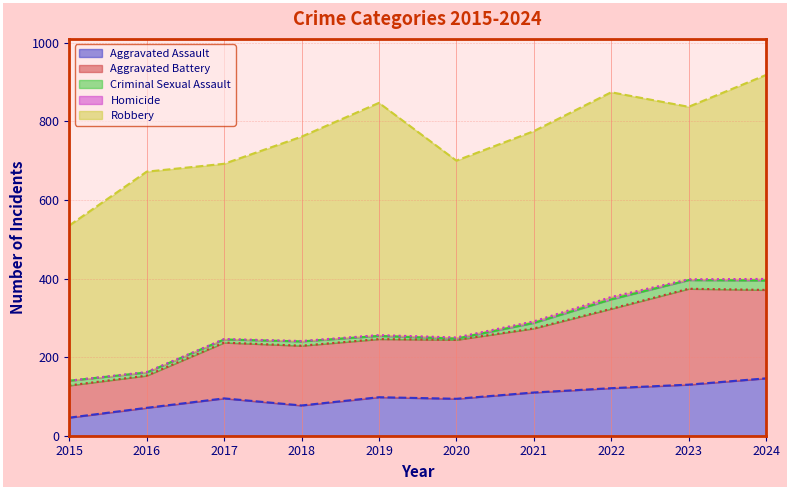

Is the value of Aggravated Battery at 2020 greater than the value of Homicide at 2022?

Yes